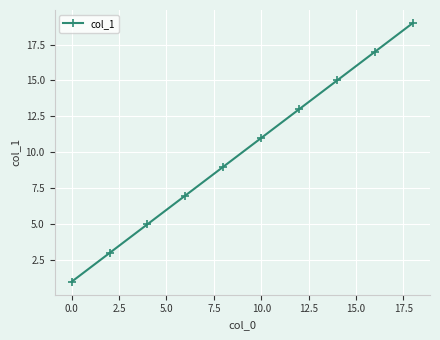

Reading right to left, what are all the values shown in this chart?

19	17	15	13	11	9	7	5	3	1